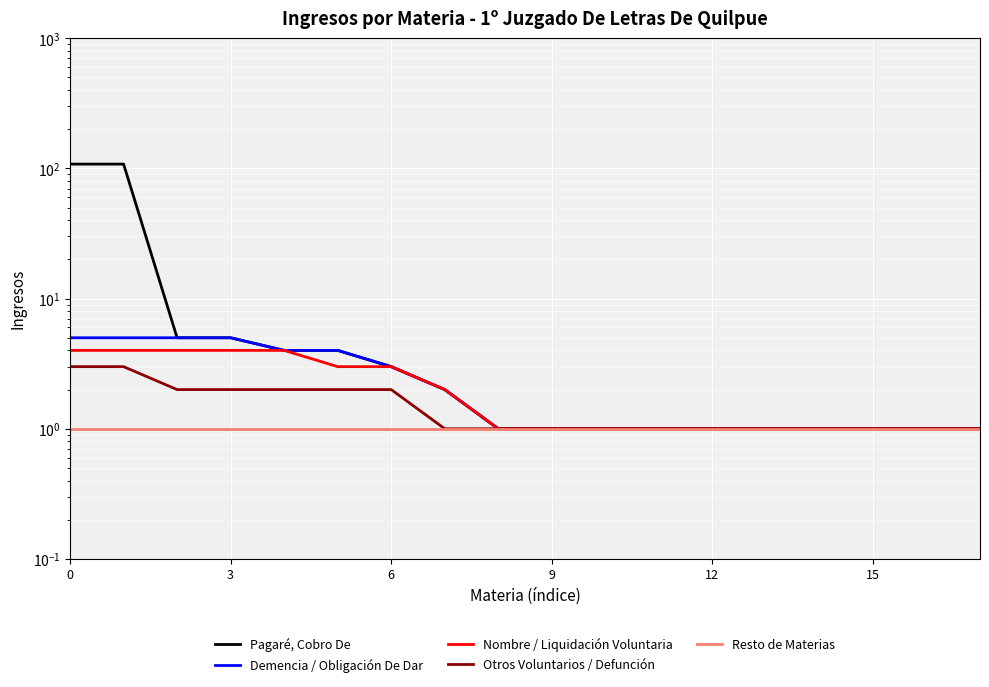

True or false: Nombre / Liquidación Voluntaria and Pagaré, Cobro De intersect in this chart.

False